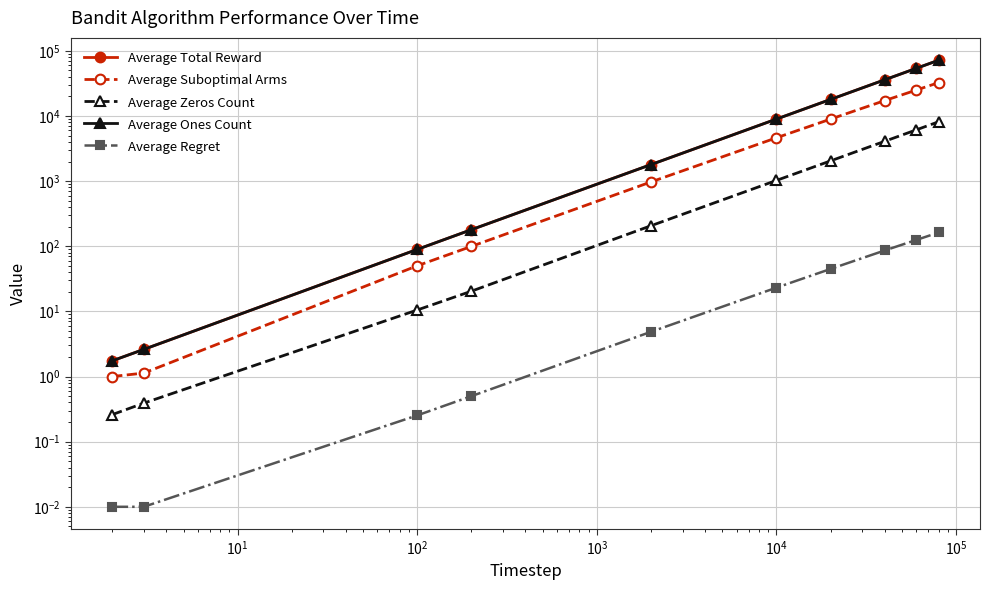

True or false: Average Suboptimal Arms and Average Regret intersect in this chart.

False